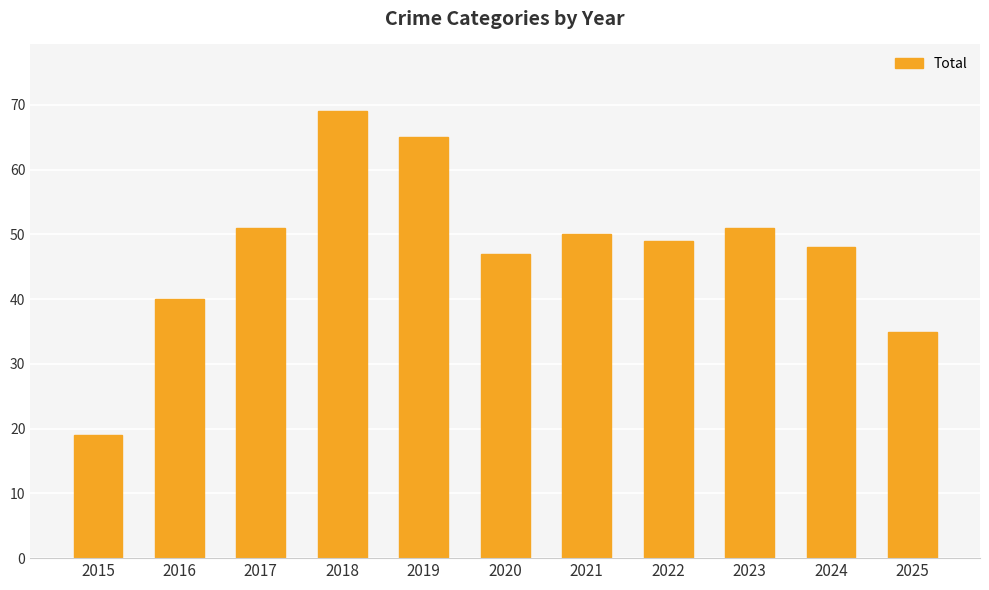

What is the difference between the values at 2016 and 2015?

21